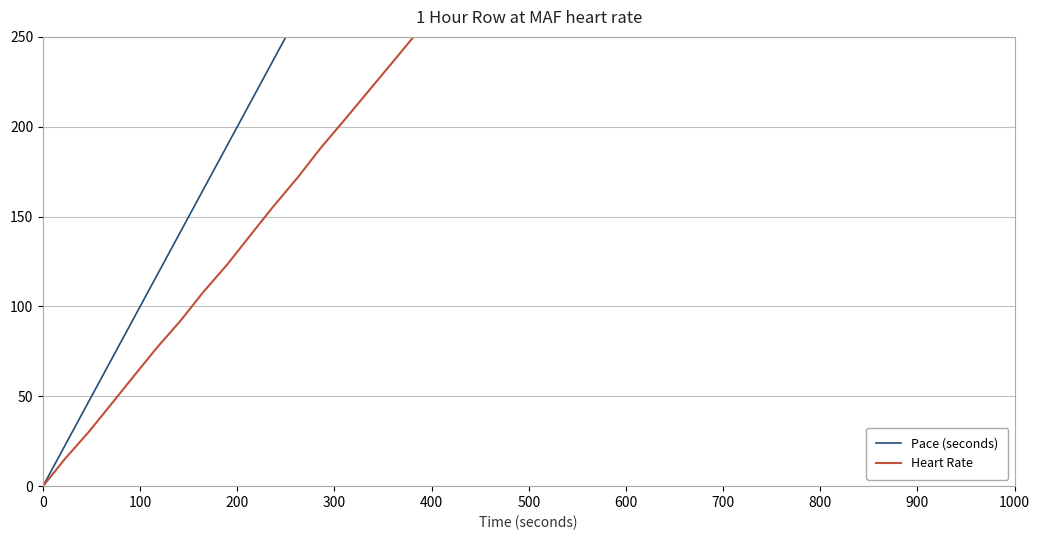

Reading left to right, what are all the values shown in this chart?

Pace (seconds): 0.0	23.1	47.3	70.7	93.9	117.2	141.5	165.0	189.6	213.3	237.2	262.1	286.2	311.3	336.4	361.7	387.2	412.6	438.2	463.8	489.3	515.9	541.6	567.0	592.6	619.0	644.3	669.8	695.4	720.9	746.7	772.3	798.3	824.2	850.2	876.3	902.3	929.5	955.7	983.0
Heart Rate: 0.0	15.5	30.3	45.9	61.5	77.0	92.0	108.0	123.3	139.5	155.7	171.7	188.4	204.4	220.7	237.1	253.8	270.5	287.2	304.1	320.9	337.1	354.1	370.8	387.5	403.4	420.0	436.7	453.5	470.2	487.2	504.3	521.7	539.0	556.4	573.9	591.6	608.4	626.2	643.5